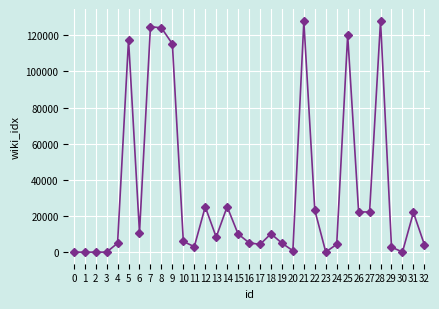

What is the greatest value displayed?

128098